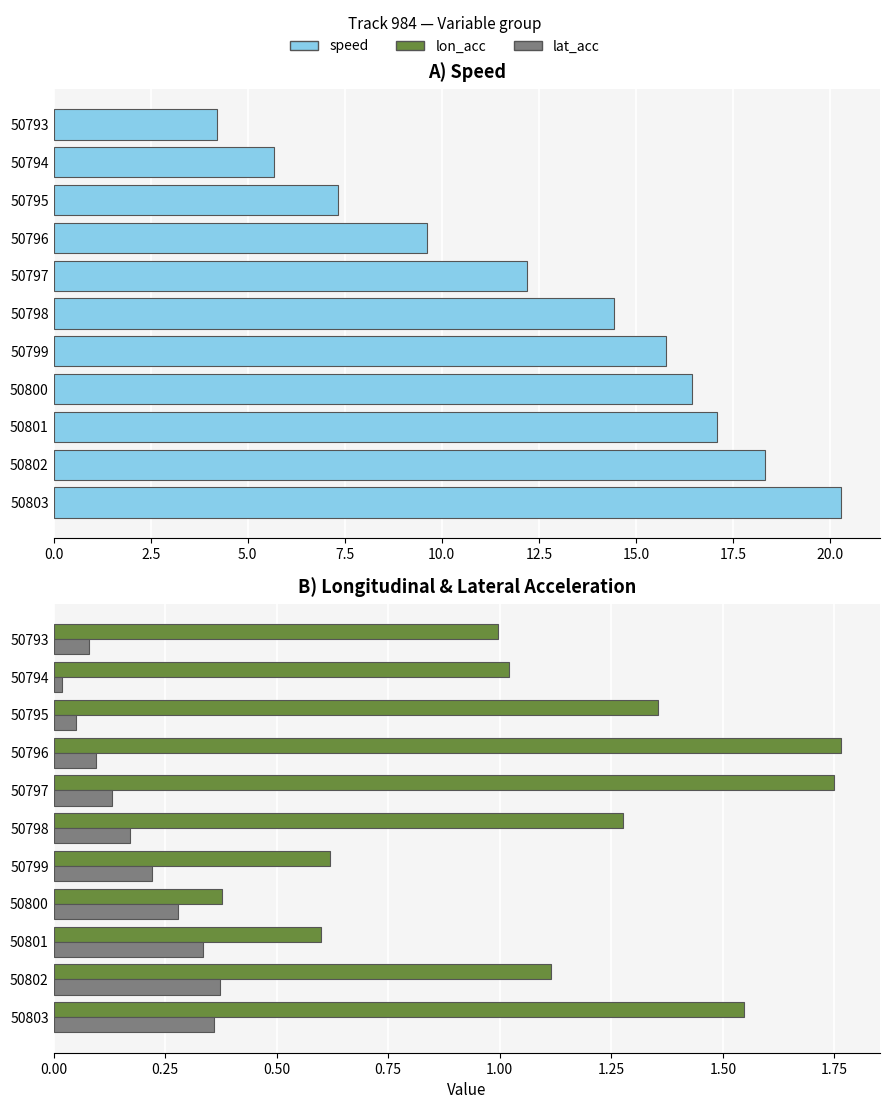

Which series has the largest total across all categories?

speed